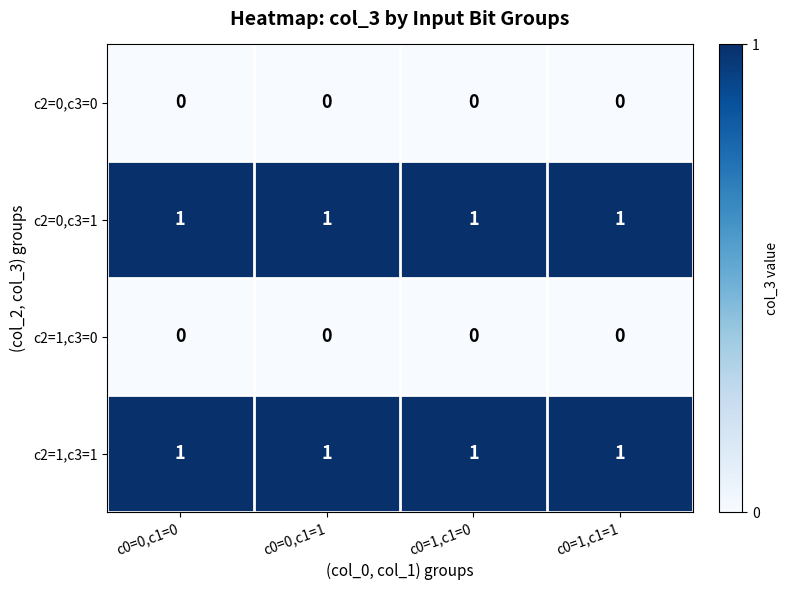

At how many categories does at least one series exceed 0?

4